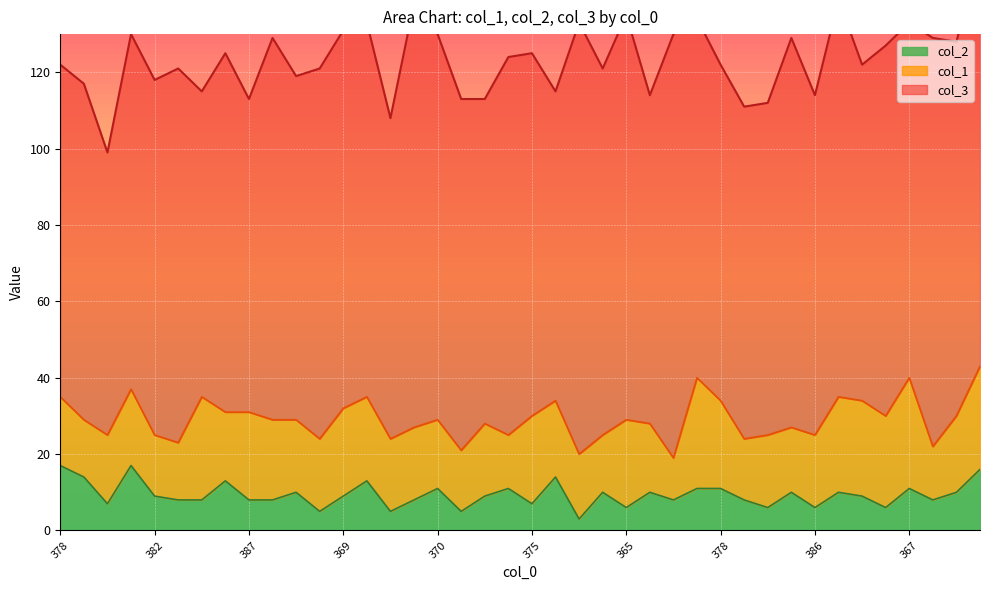

What is the spread (max minus min) of values at 388?

81